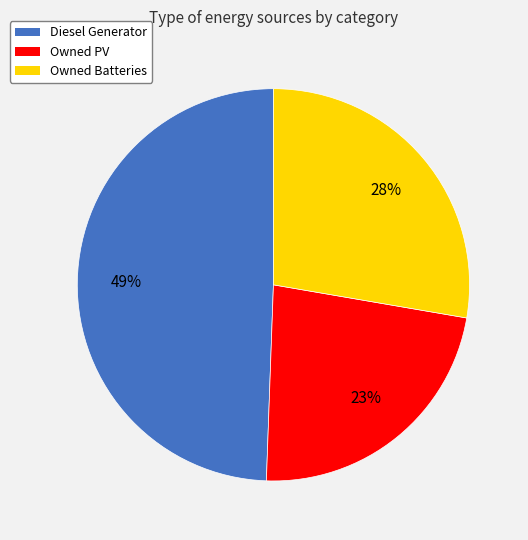

To the nearest percent, what percentage of the pie is Diesel Generator?

49%